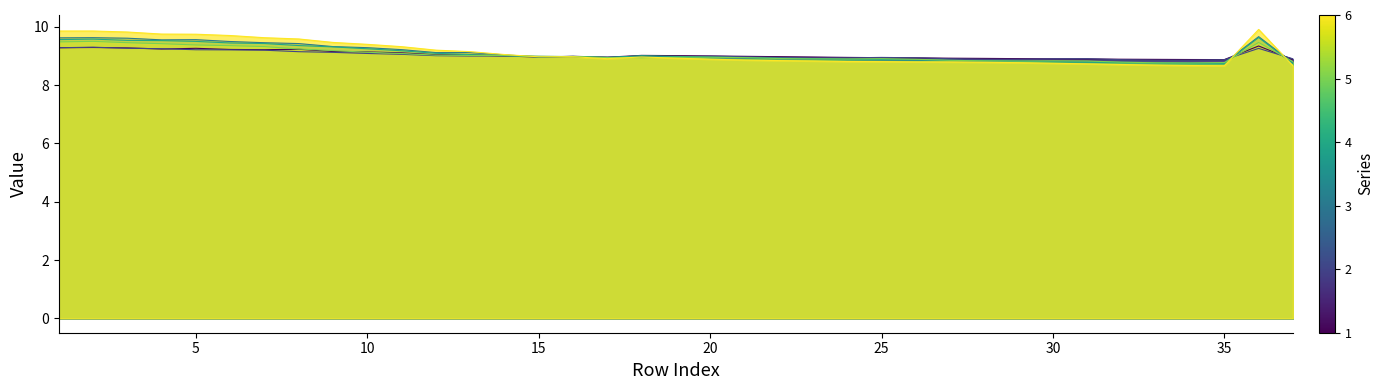

What are all the series names shown in the legend?

1-0, 1-1, 2-0, 2-1, 2-2, 3-0